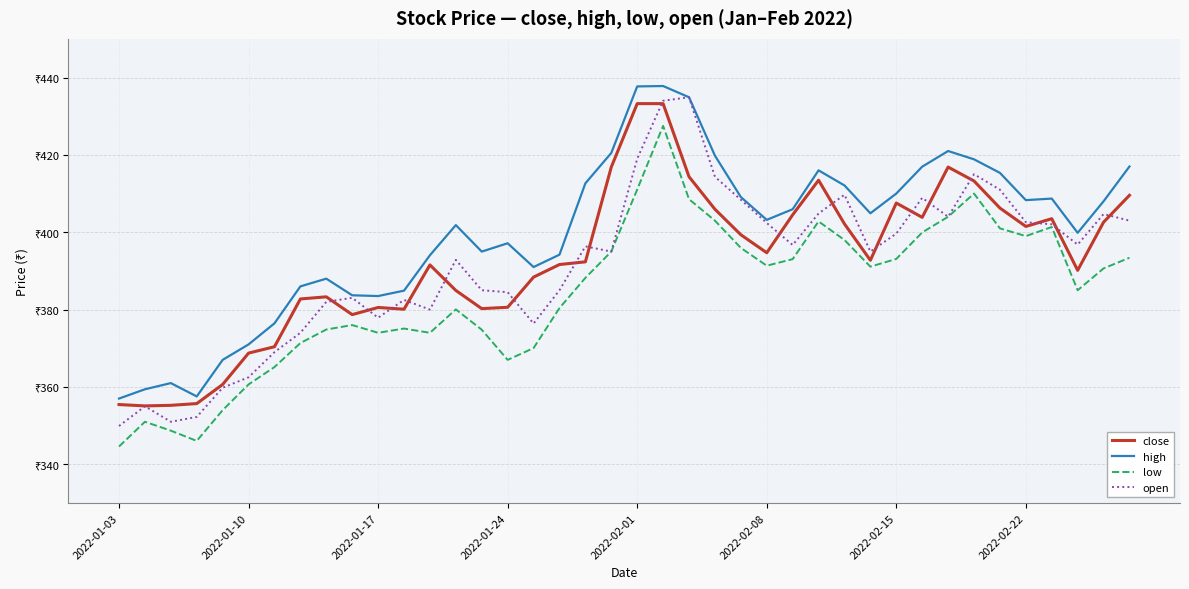

What are all the series names shown in the legend?

close, high, low, open